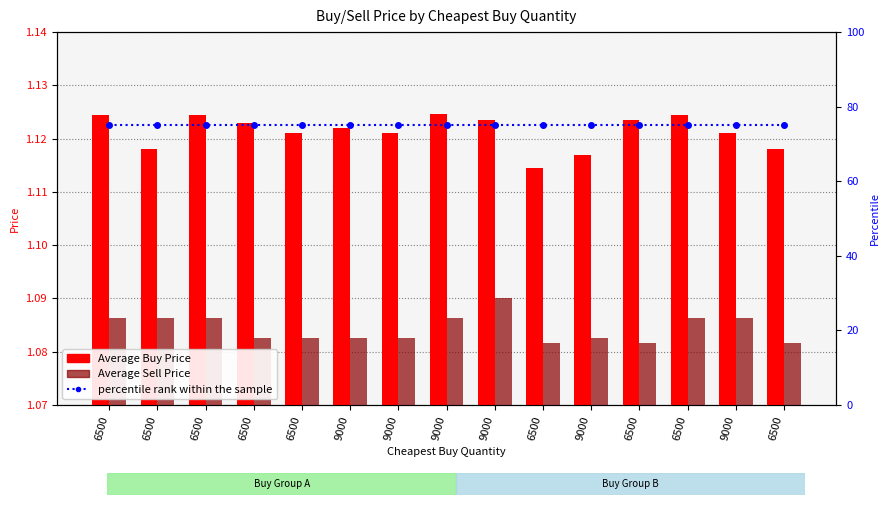

What is the approximate value of Average Buy Price at 6500?

1.1